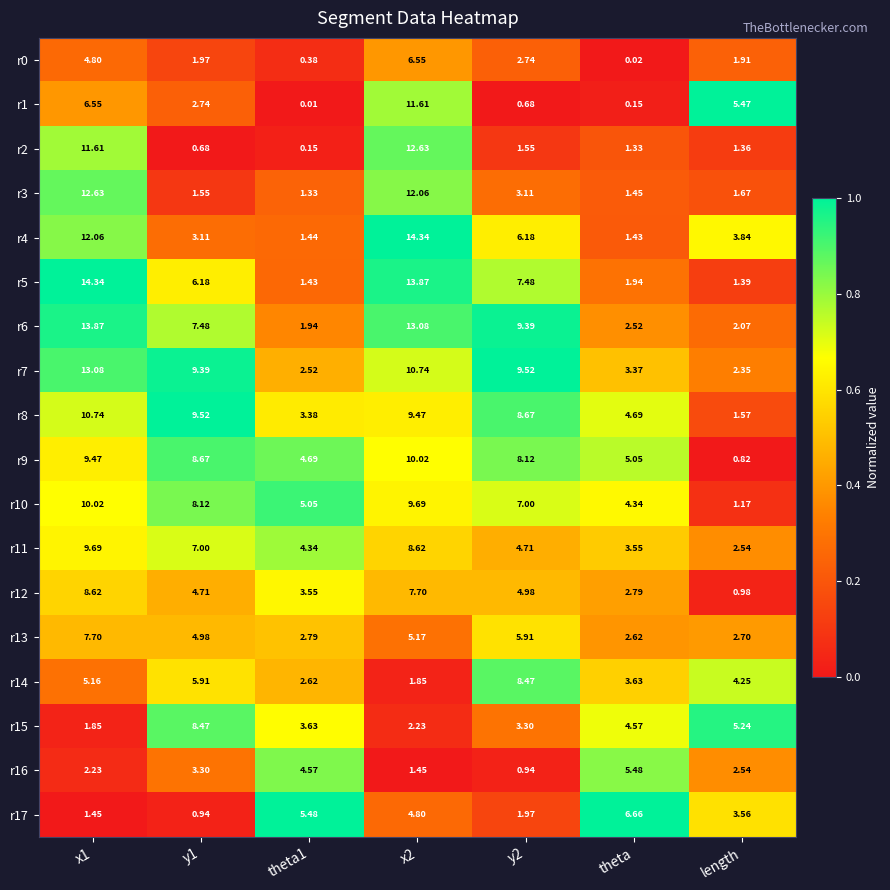

Is the value of r10 at length greater than the value of r12 at y1?

No